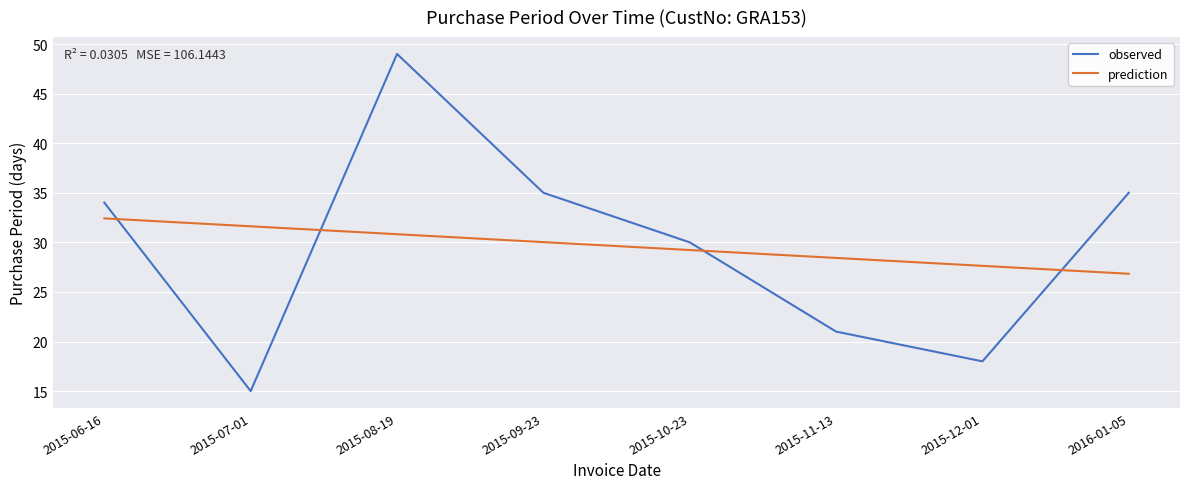

What is the average value of the observed series?

29.6